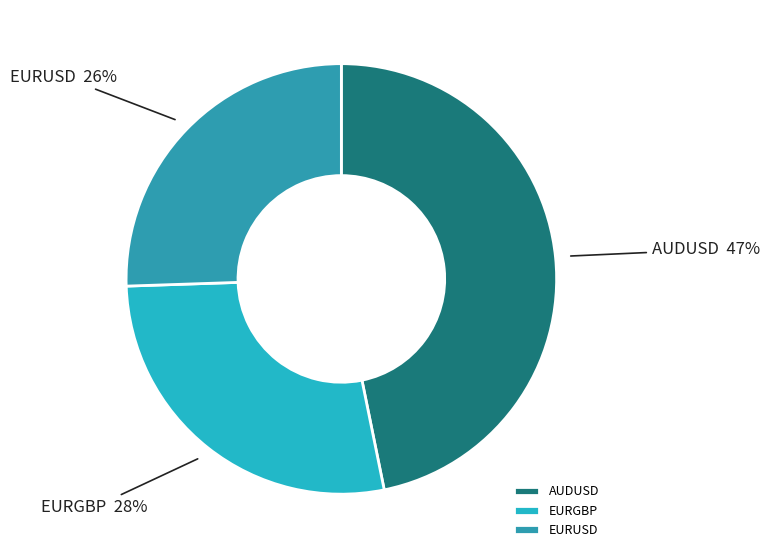

How many segments does this pie chart have?

3